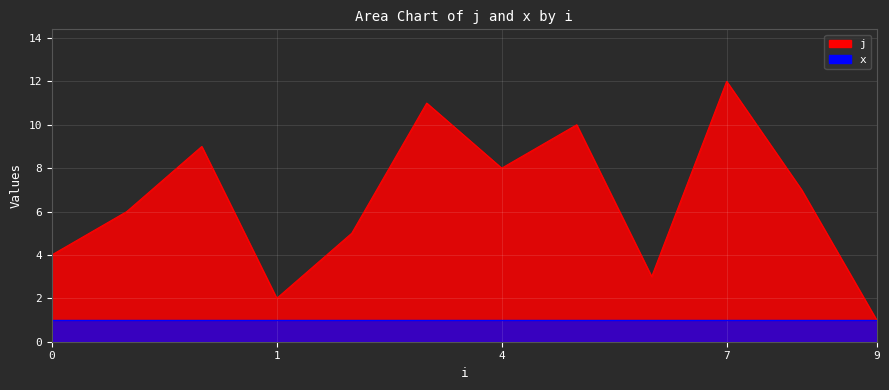

The value at 2 is 9. True or false?

False